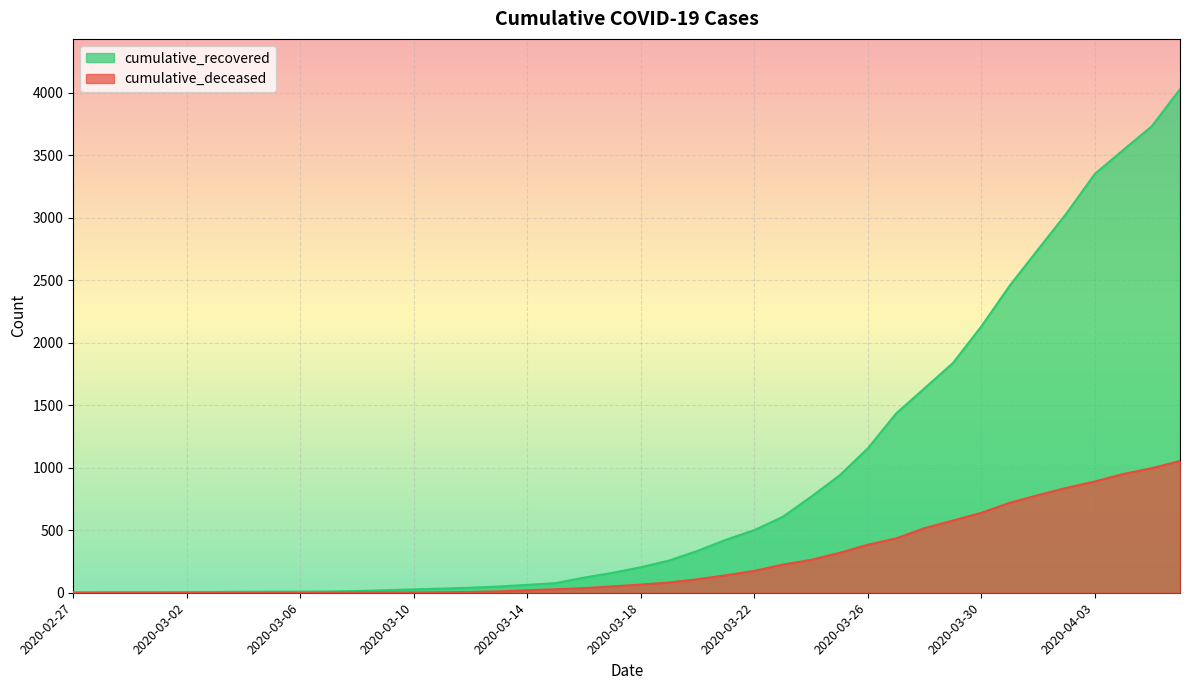

What is the total value across all series at 2020-03-19?

340